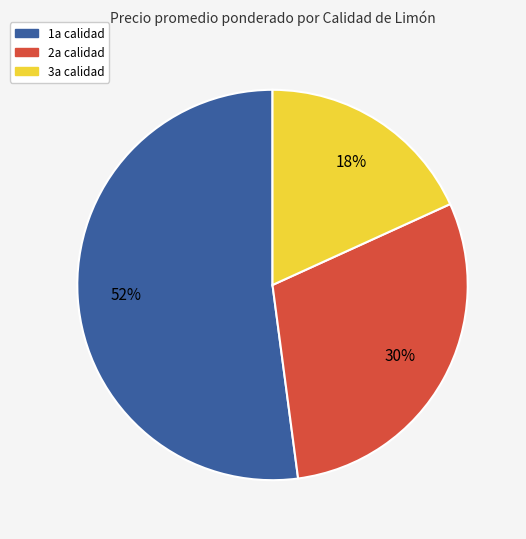

Is there a majority slice in this chart?

Yes